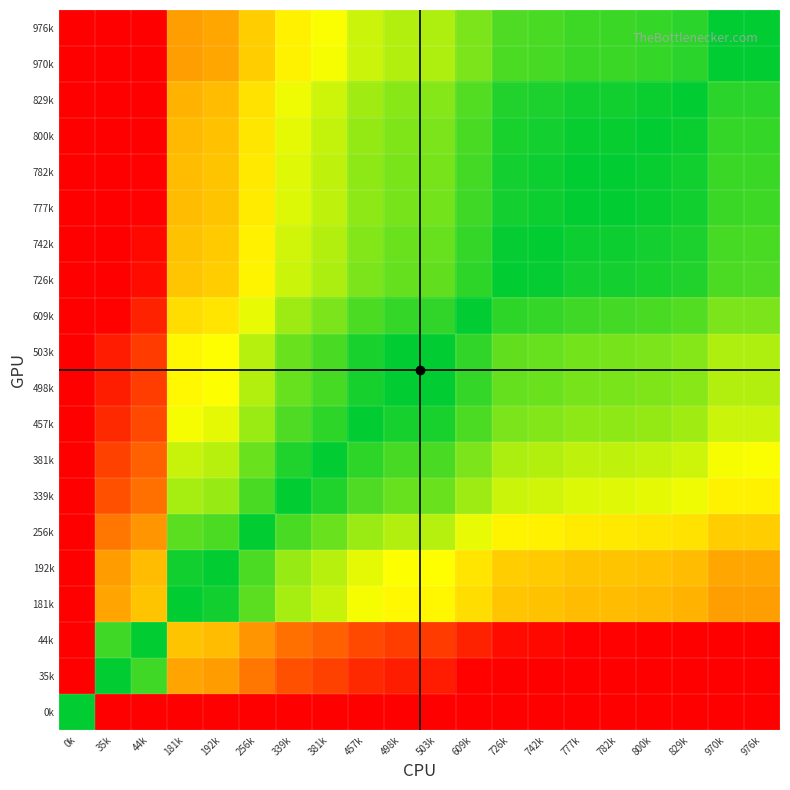

What is the spread (max minus min) of values at 381k?

66.3